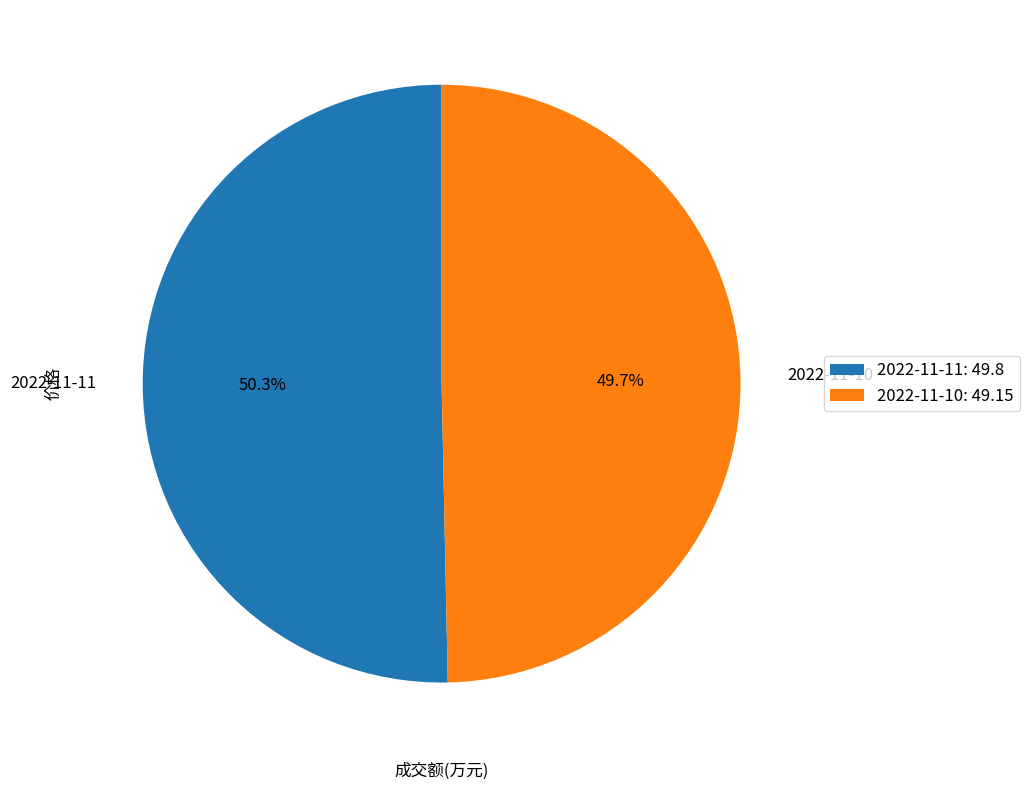

To the nearest percent, what is the combined percentage of 2022-11-11 and 2022-11-10?

100%